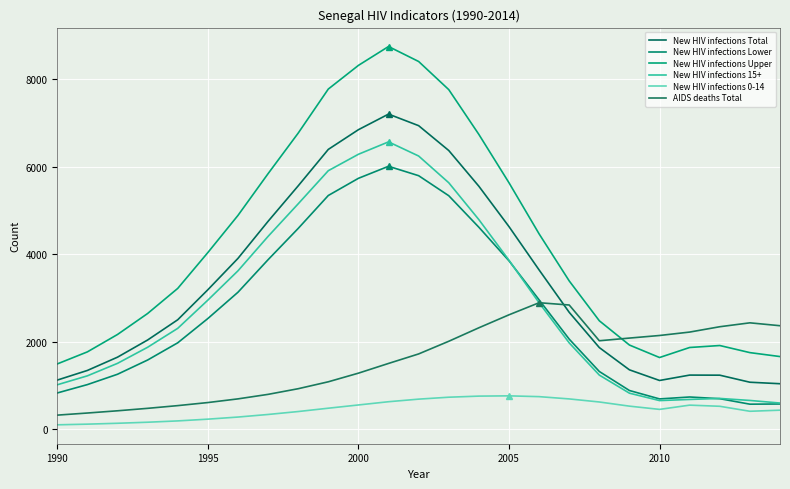

How many times do New HIV infections Lower and AIDS deaths Total cross each other?

1